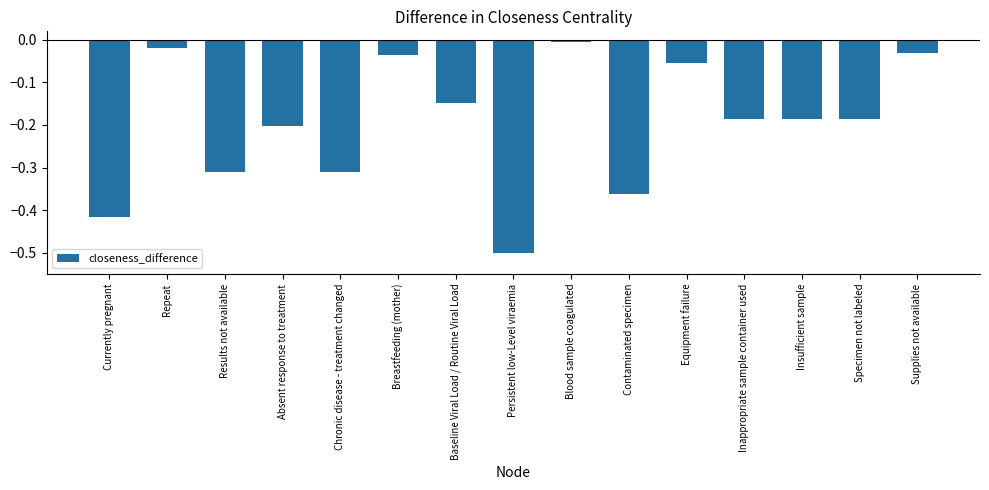

At which category does the chart reach its peak across all series?

Blood sample coagulated